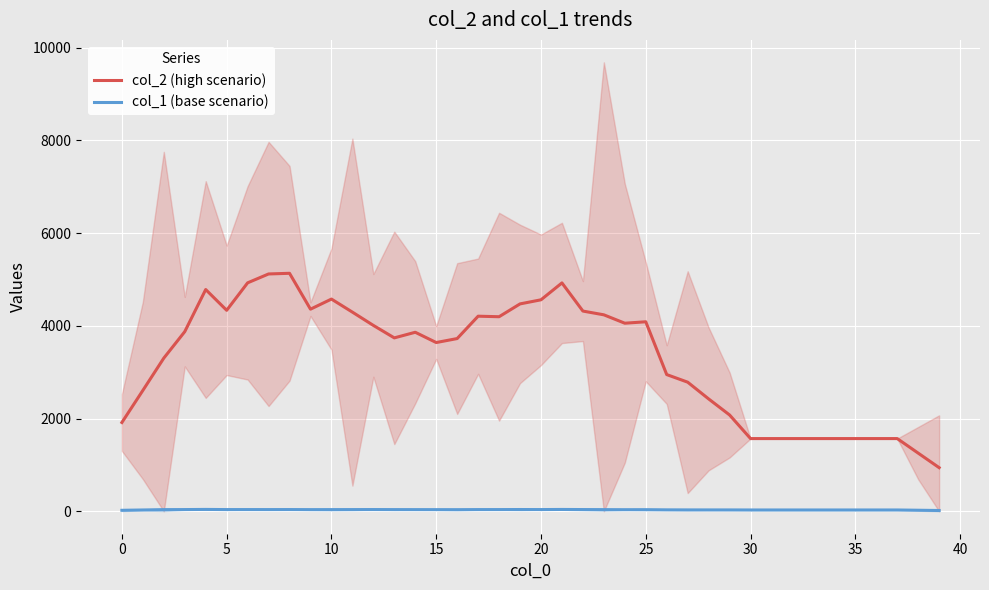

What is the greatest value displayed?

5133.2